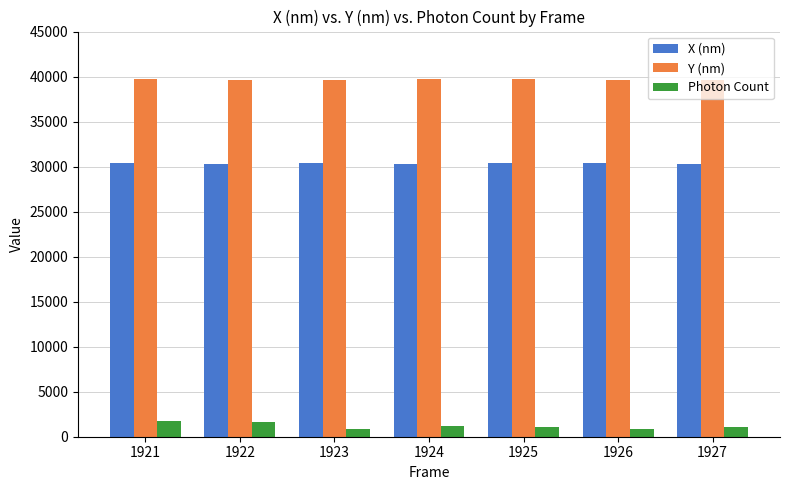

True or false: X (nm) has a value of 39571.1 at 1927.

False